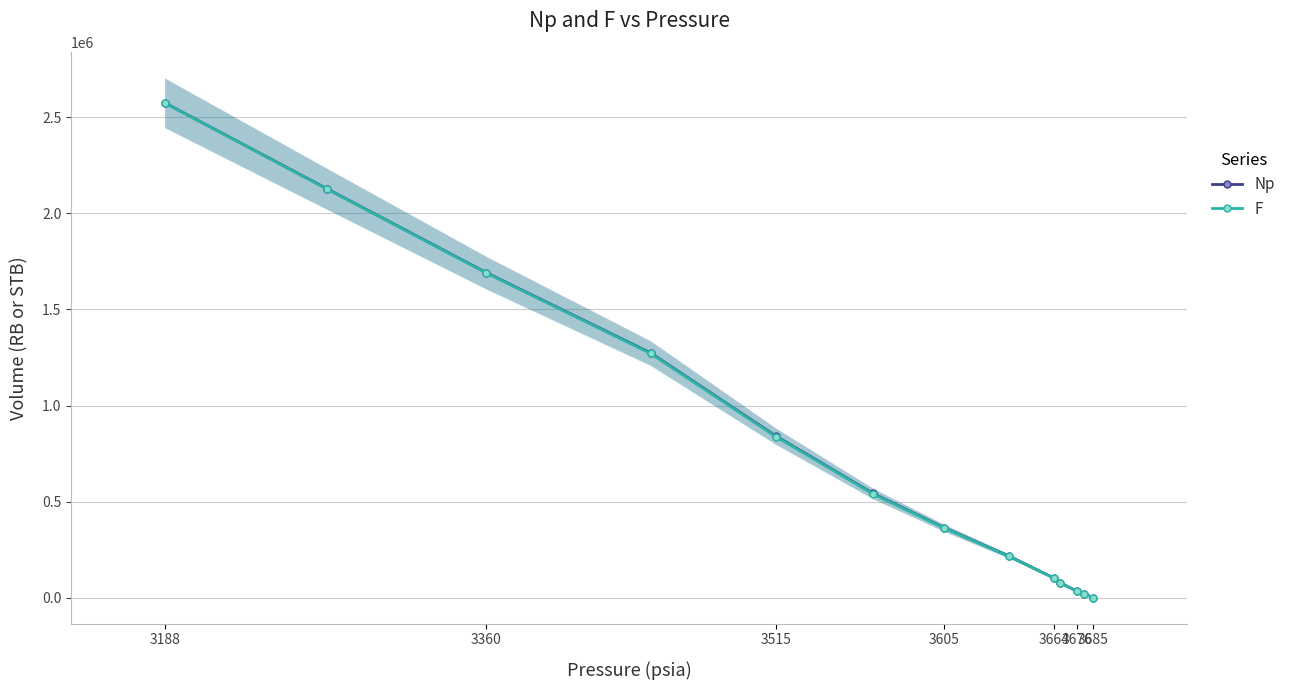

What are all the series names shown in the legend?

Np, F